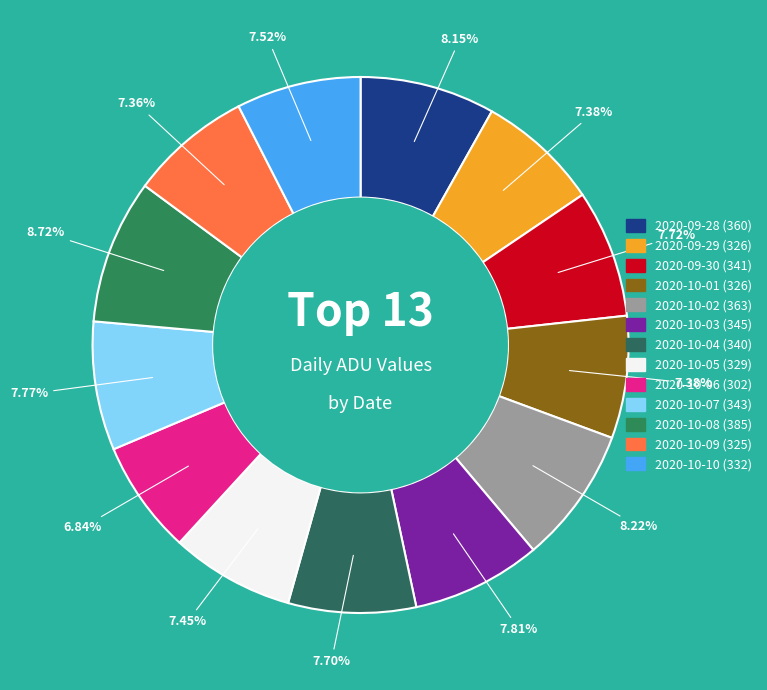

What portion of the pie excludes 2020-09-30?

92.3%